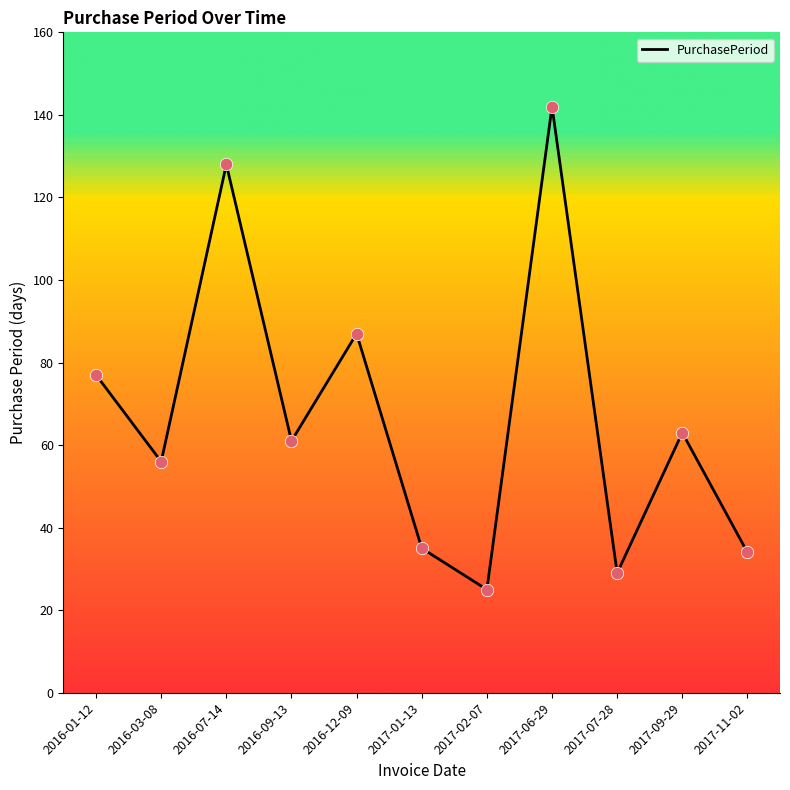

What is the change in value from 2016-09-13 to 2017-11-02?

-27